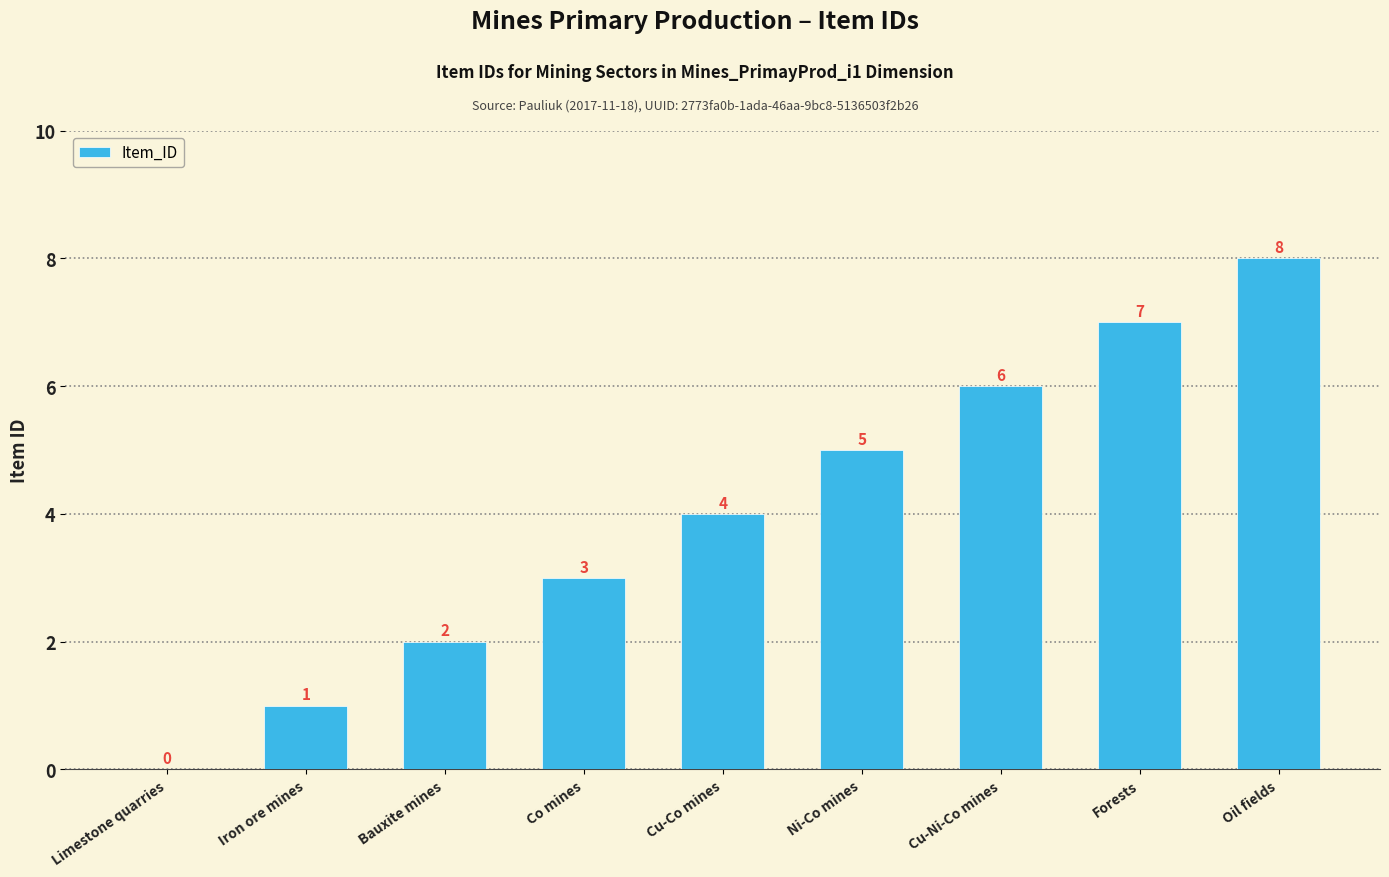

What is the greatest value displayed?

8